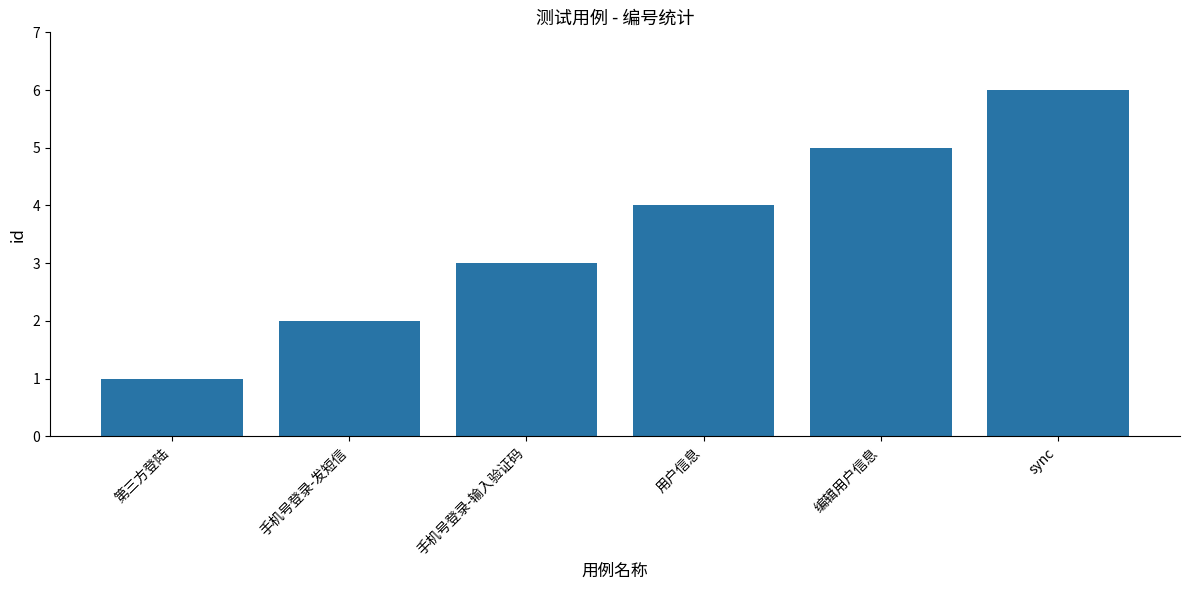

What is the change in value from 手机号登录-输入验证码 to 编辑用户信息?

+2